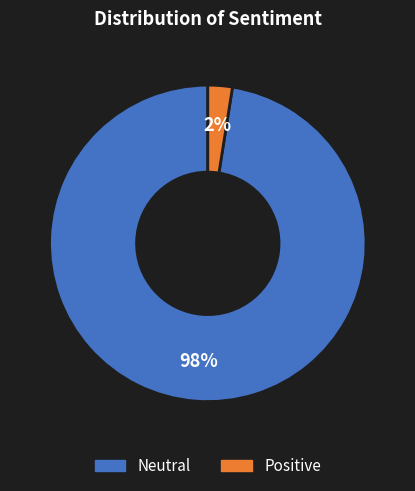

True or false: Neutral accounts for 98% of the total.

True